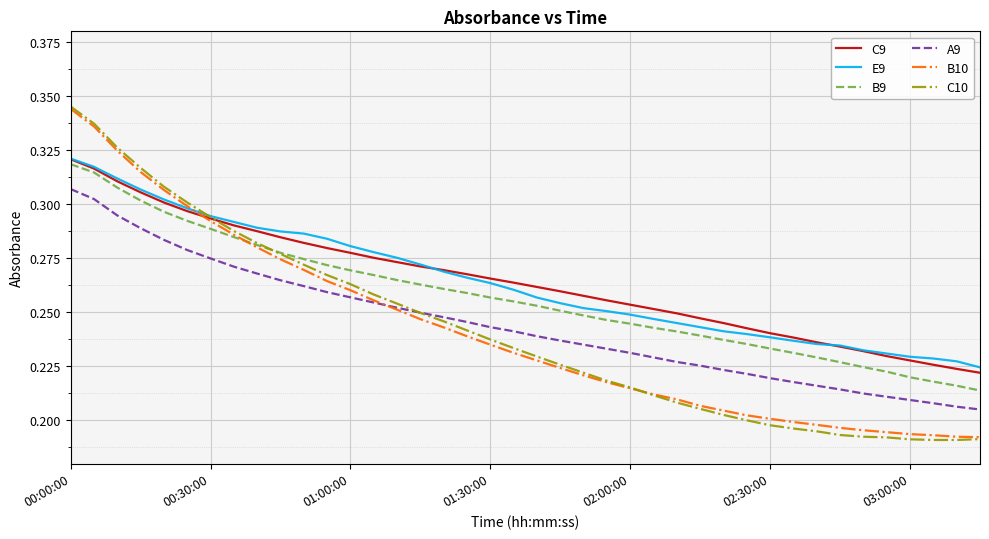

True or false: B9 and A9 cross at least once.

False